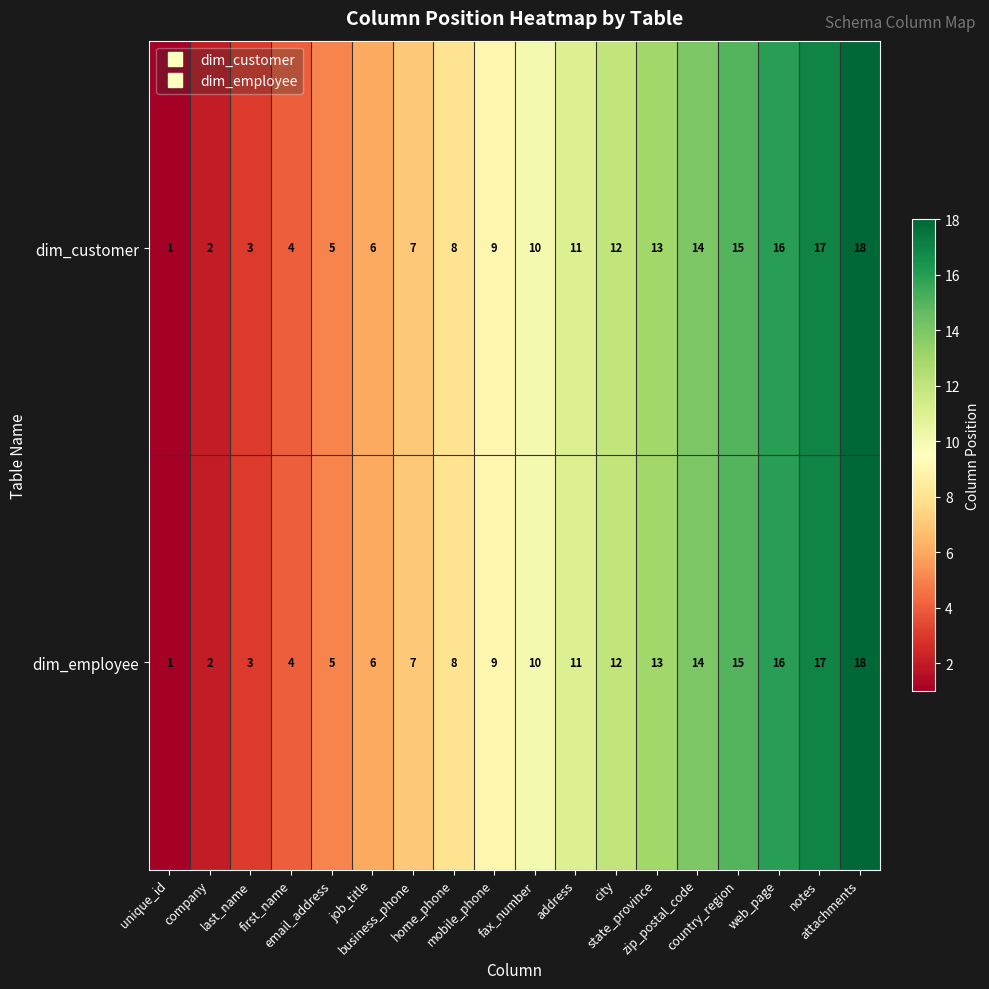

What is the average value of the dim_employee series?

10